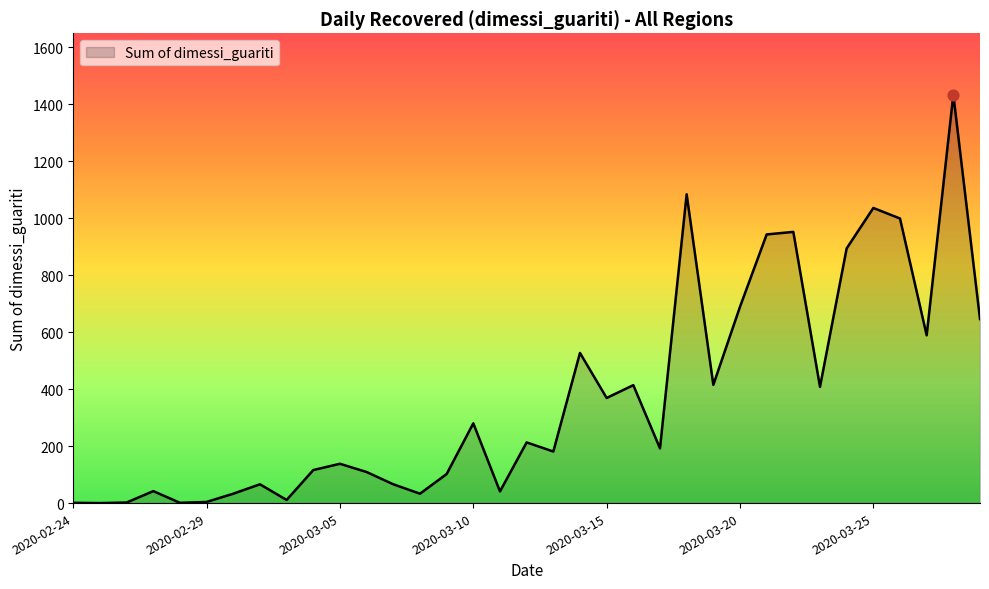

Is this an area chart (filled region under the line)?

Yes